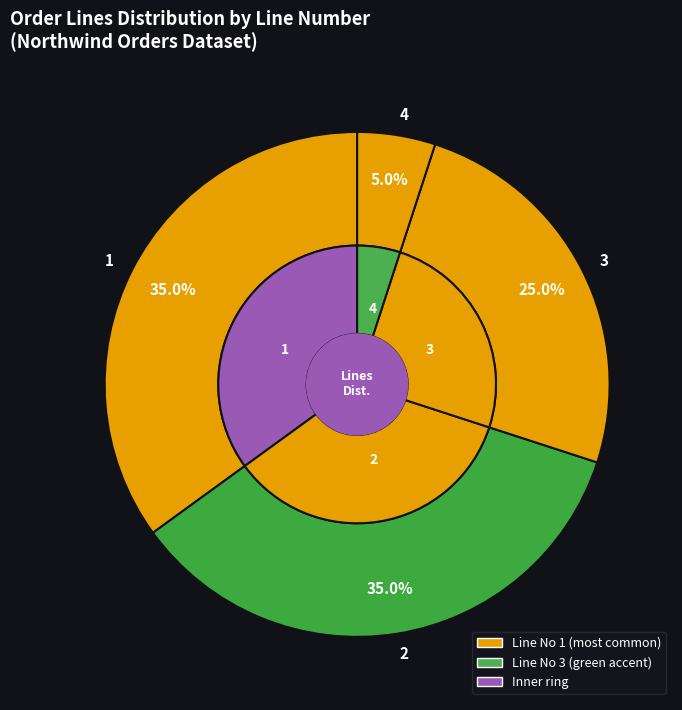

True or false: 5 accounts for 7% of the total.

False